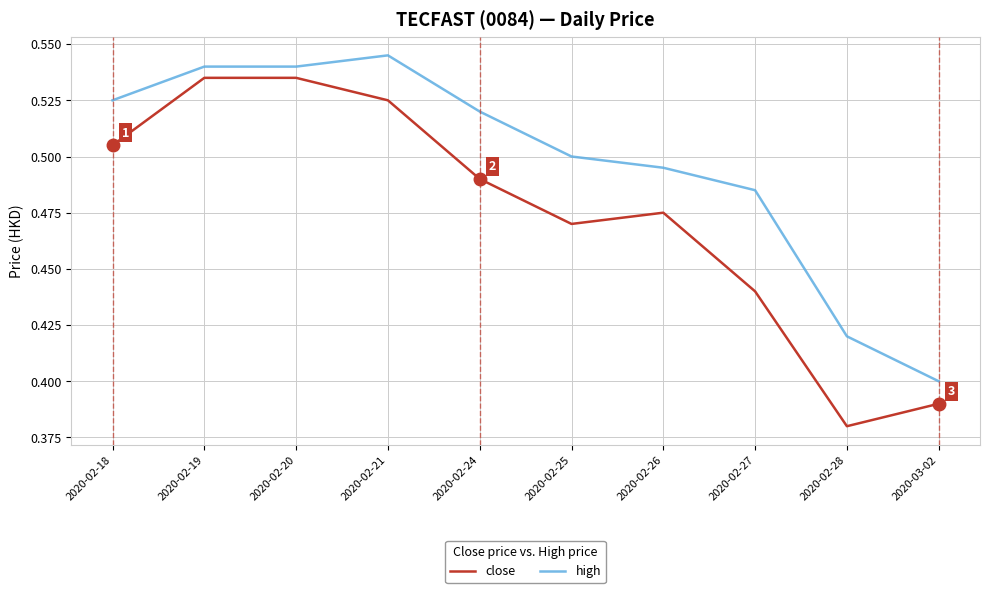

Rank the series by their average value, from lowest to highest.

close, high